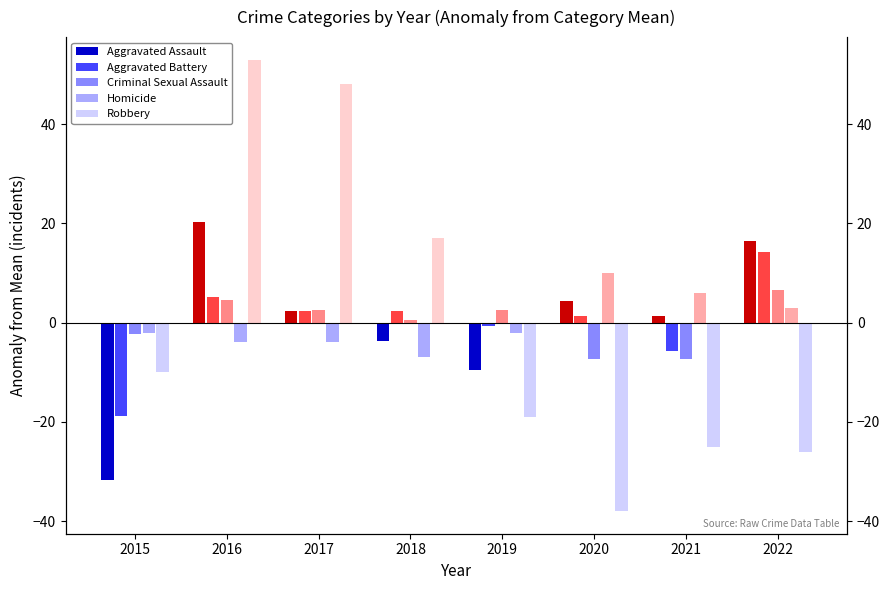

The value of Aggravated Assault at 2015 is -31.6. True or false?

True